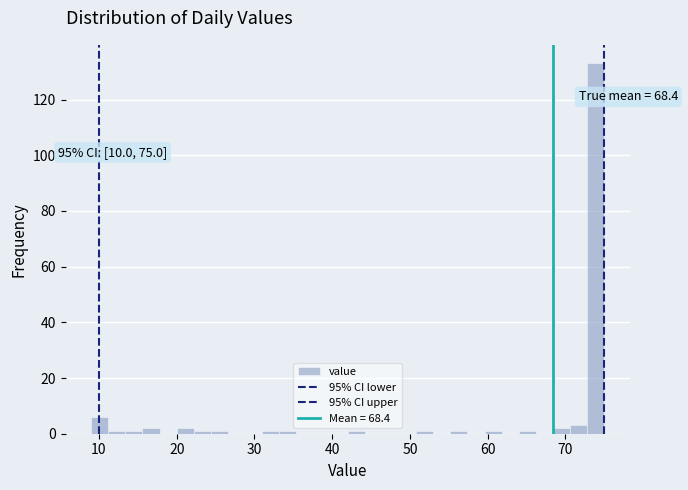

Around what value on the x-axis is the tallest bar? Give the approximate position of its centre, as read against the axis.

74